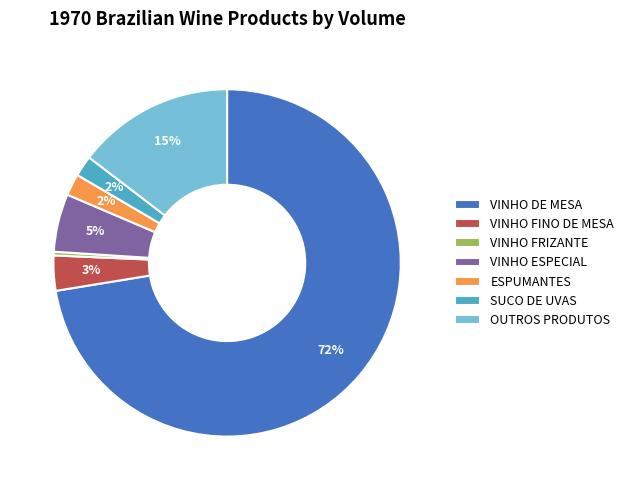

Is it true that OUTROS PRODUTOS is 6% of the pie?

False